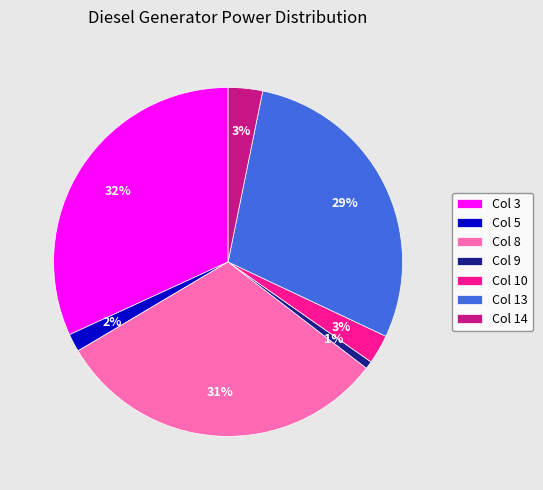

To the nearest percent, what percentage of the pie is Col 14?

3%